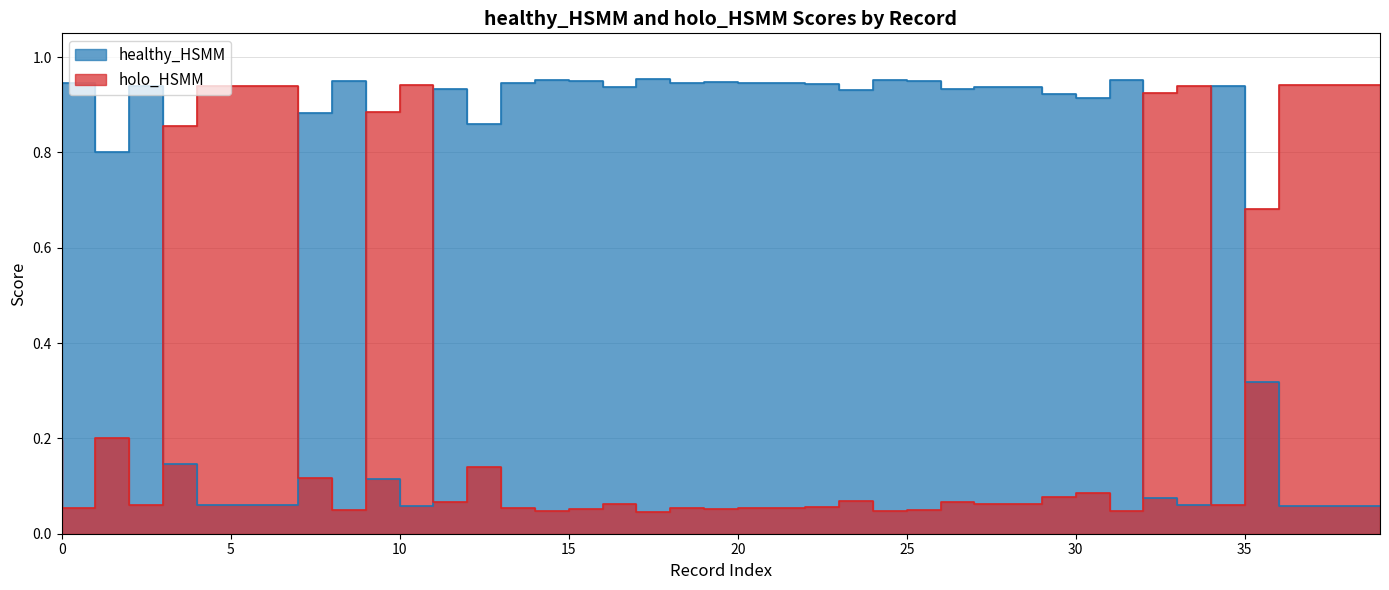

Which series changed the most between 12 and 19?

healthy_HSMM